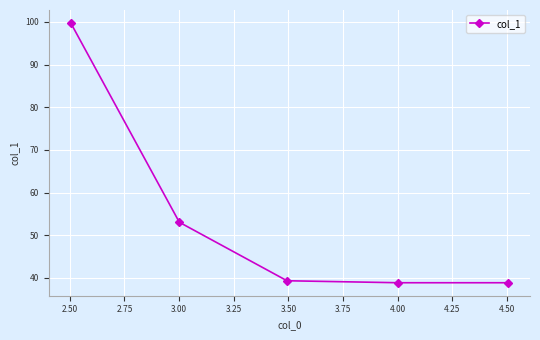

What is the maximum value shown in the chart?

99.8